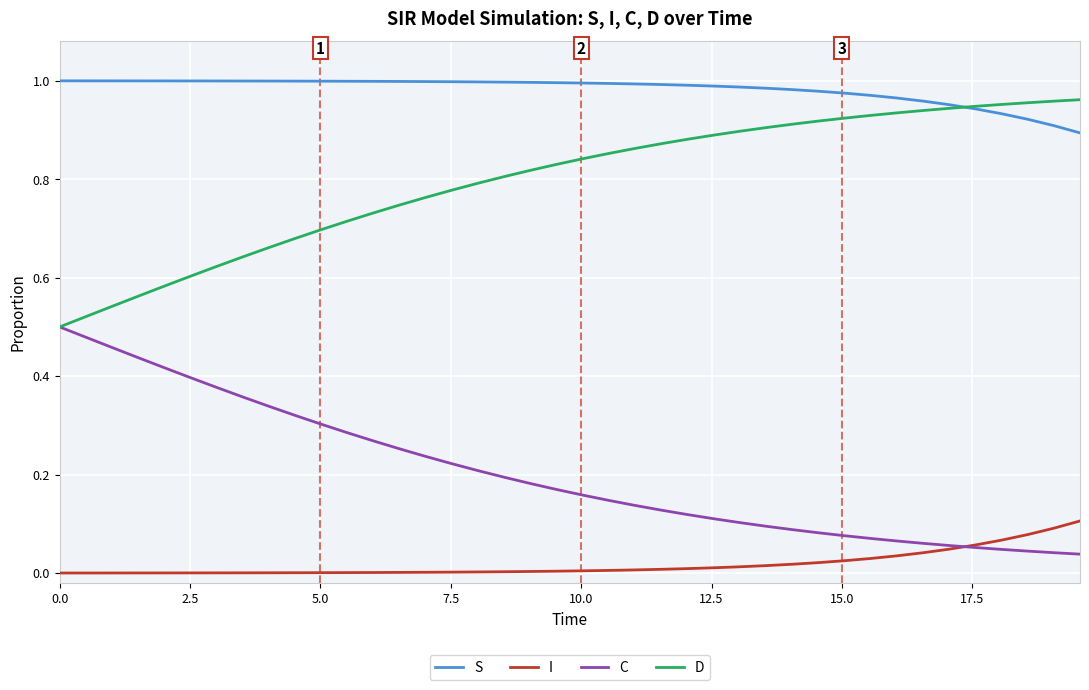

What are all the series names shown in the legend?

S, I, C, D